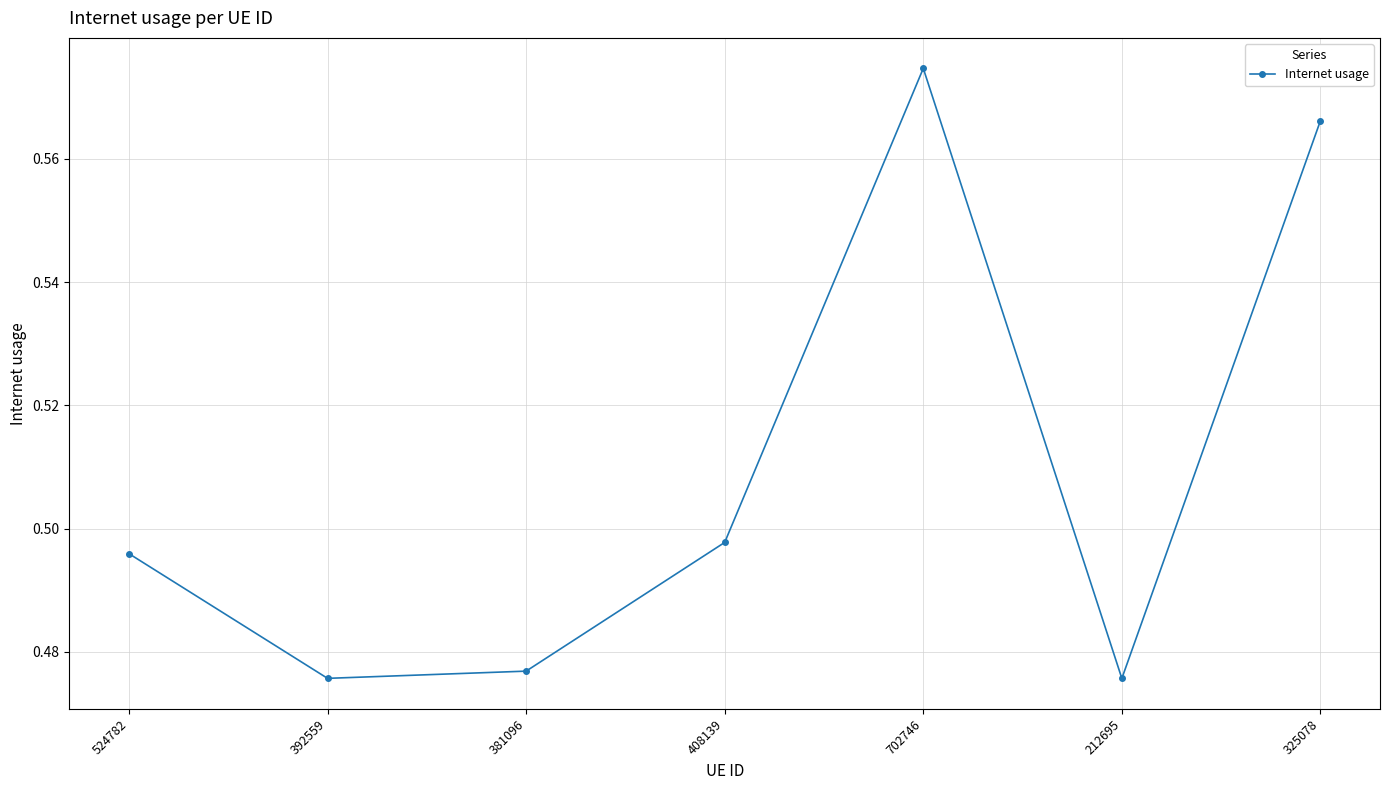

True or false: the data shows 0.9 at 325078.

False